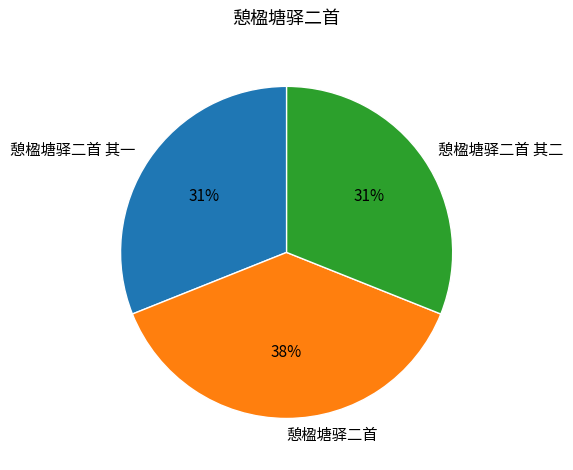

The 憩楹塘驿二首 slice represents 38% of the pie. True or false?

True